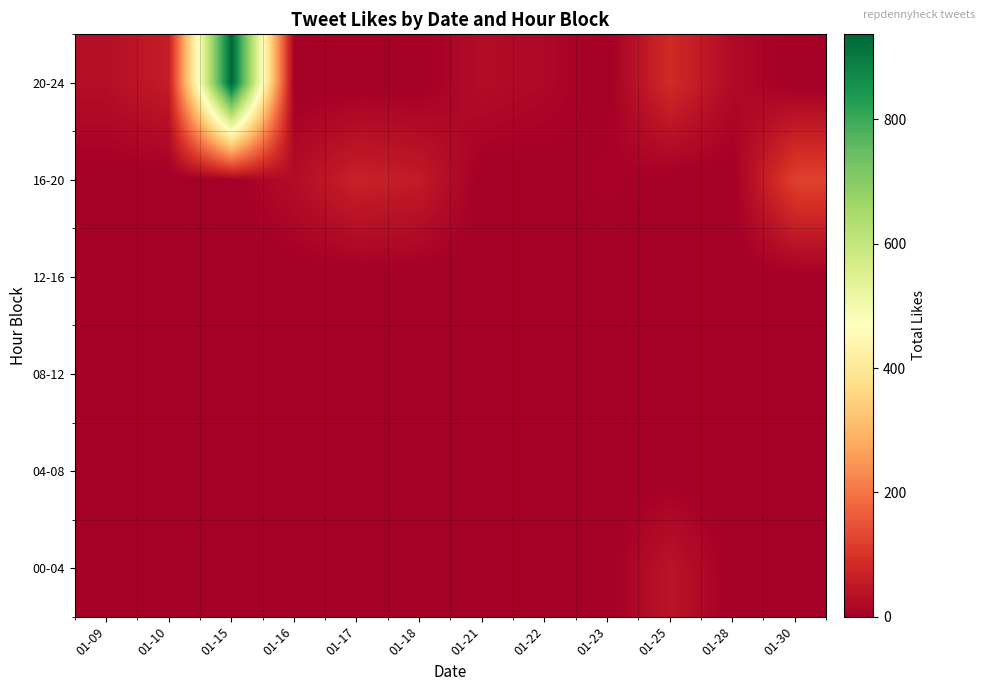

Which series has the largest range (max minus min)?

20-24